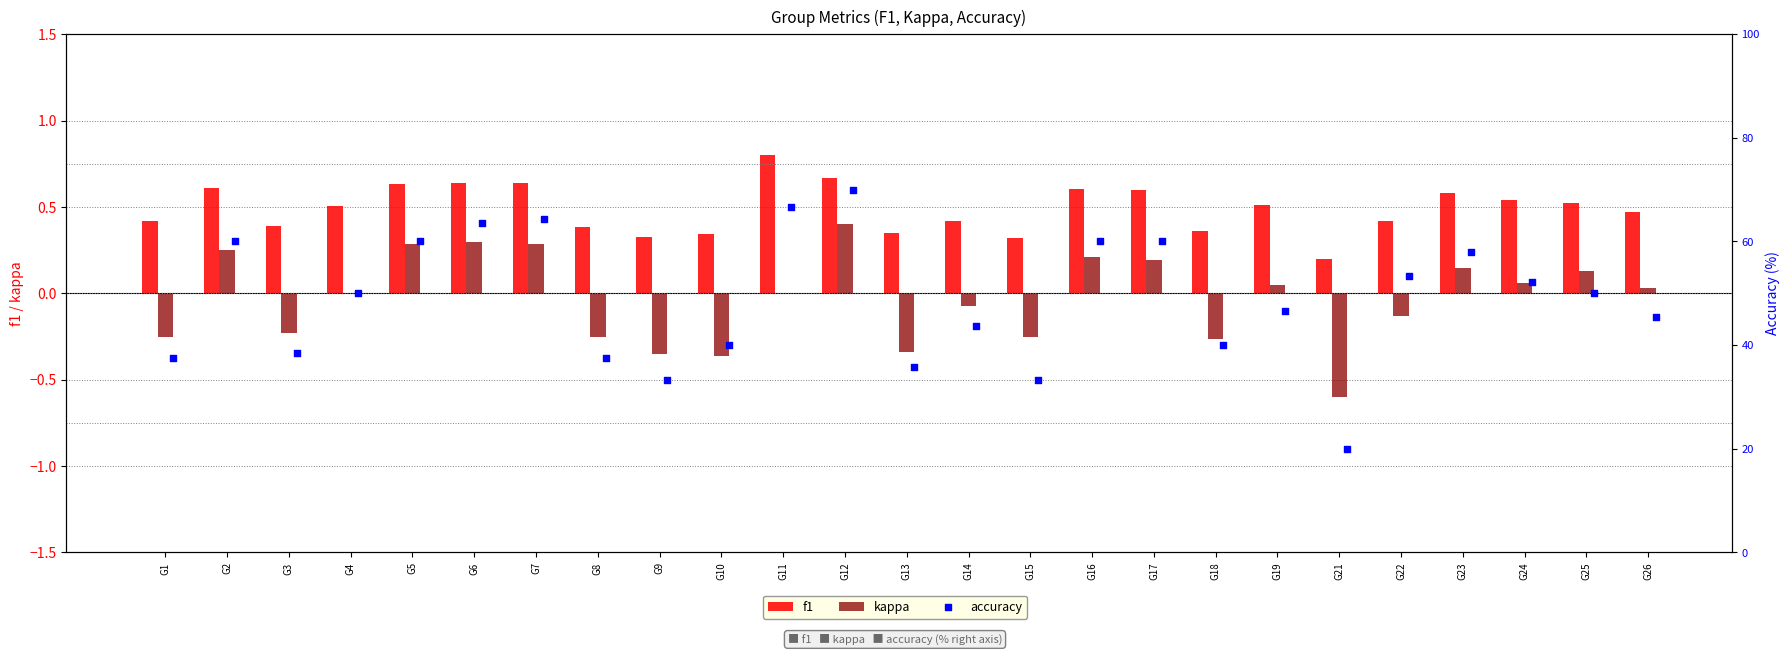

Which series has the largest total across all categories?

accuracy